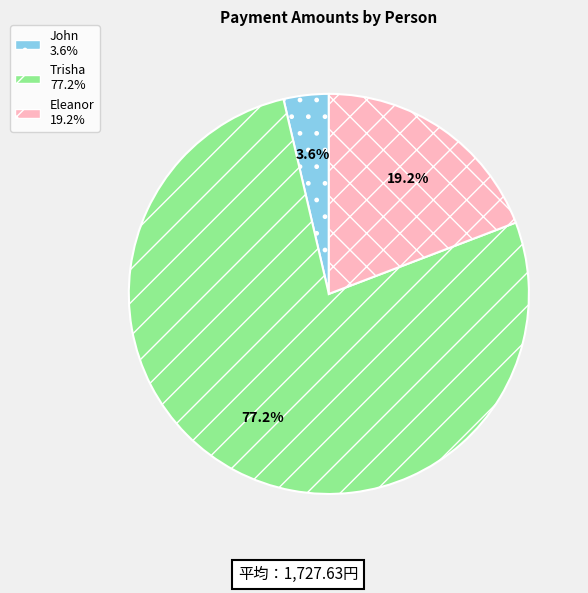

Is there a majority slice in this chart?

Yes